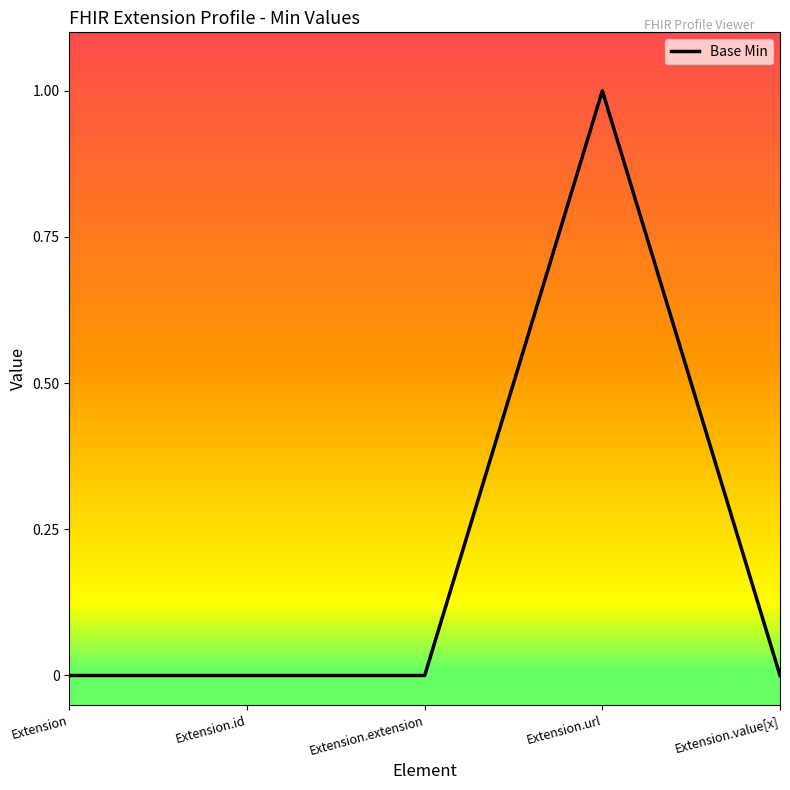

The chart shows a value of 0 at Extension.id. True or false?

True